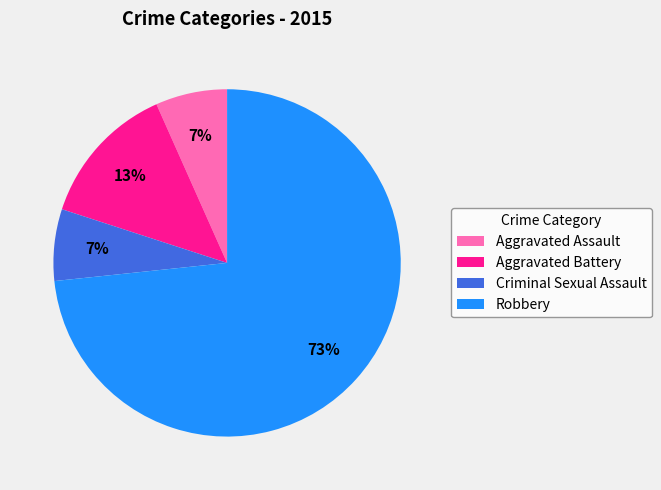

What is the largest slice in the pie chart?

Robbery